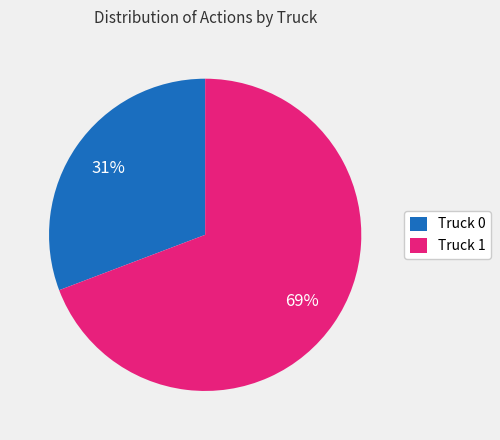

To the nearest percent, what is the difference between the Truck 1 and Truck 0 slice percentages?

38%